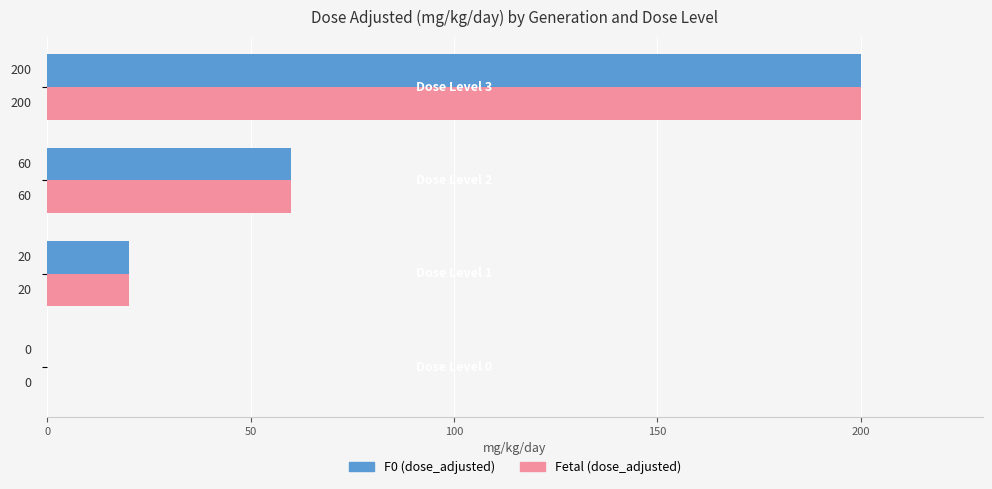

How many F0 (dose_adjusted) values are between 20 and 200?

3